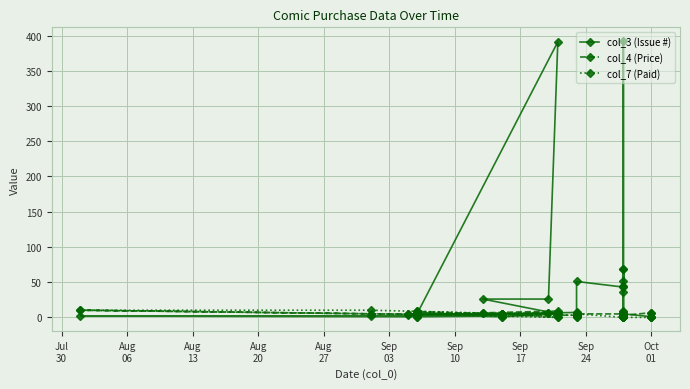

Is it true that col_7 (Paid) equals -6.7 at 32?

False